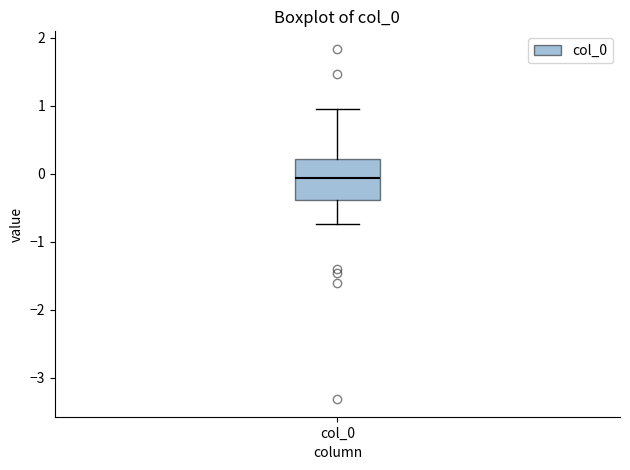

Transcribe this box plot: give where the median line is, the range the box spans, and where the two whiskers end, as read against the y-axis. The values are not printed on the chart, so give them approximately, as read against the axis.

median -0.1, box -0.4 to 0.2, whiskers -0.7 to 1.0